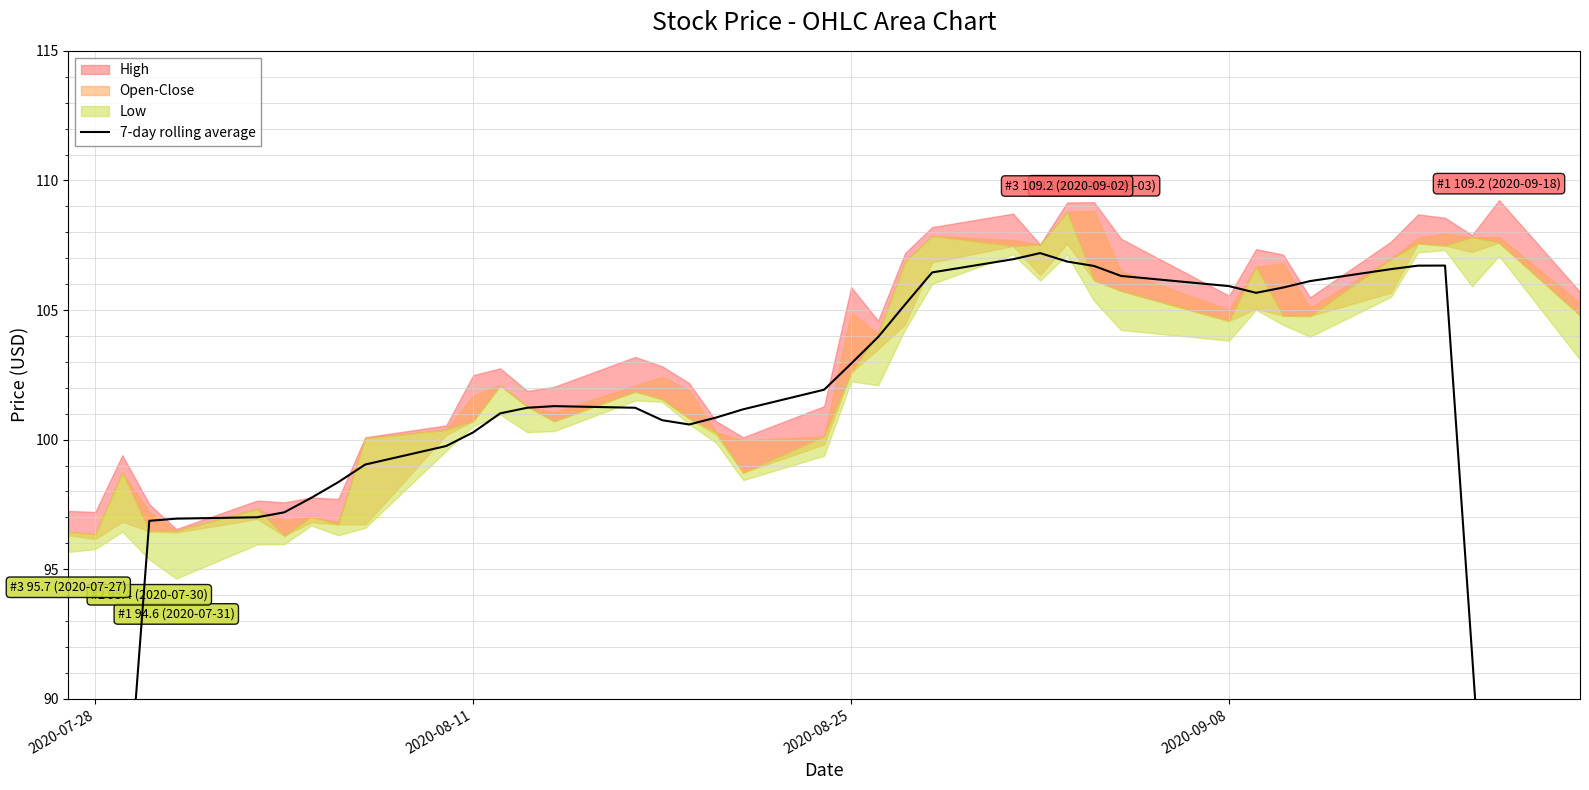

What is the minimum value shown in the chart?

55.4